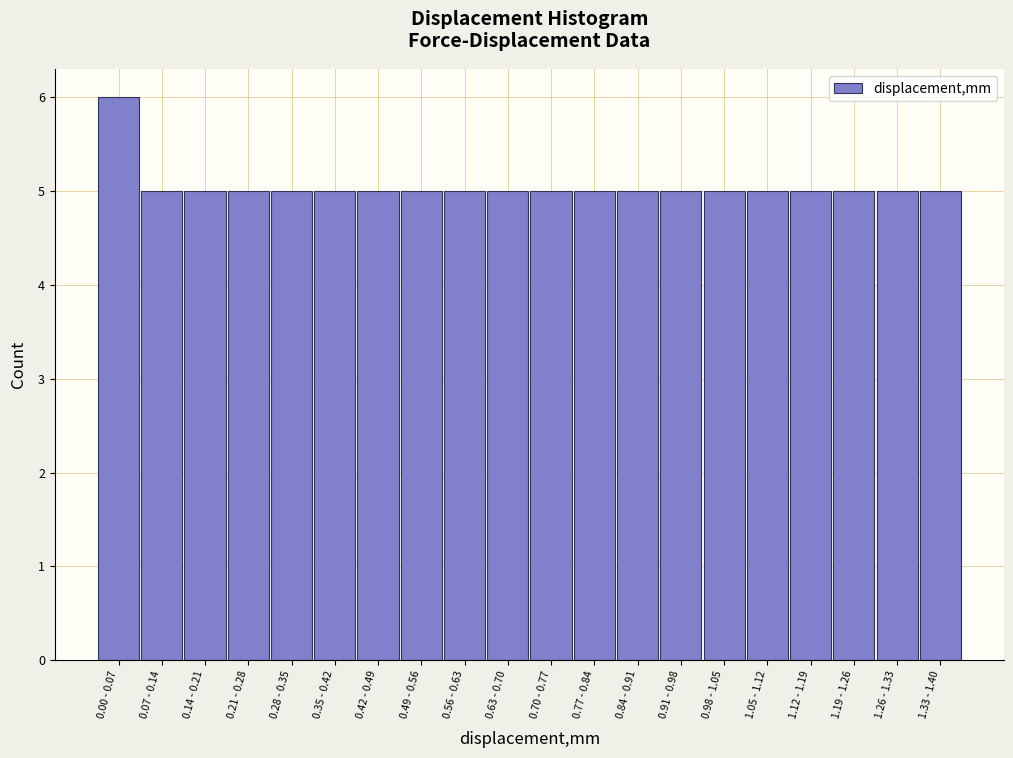

Reading left to right, list all the values displayed in this chart.

0.00 - 0.07=6	0.07 - 0.14=5	0.14 - 0.21=5	0.21 - 0.28=5	0.28 - 0.35=5	0.35 - 0.42=5	0.42 - 0.49=5	0.49 - 0.56=5	0.56 - 0.63=5	0.63 - 0.70=5	0.70 - 0.77=5	0.77 - 0.84=5	0.84 - 0.91=5	0.91 - 0.98=5	0.98 - 1.05=5	1.05 - 1.12=5	1.12 - 1.19=5	1.19 - 1.26=5	1.26 - 1.33=5	1.33 - 1.40=5